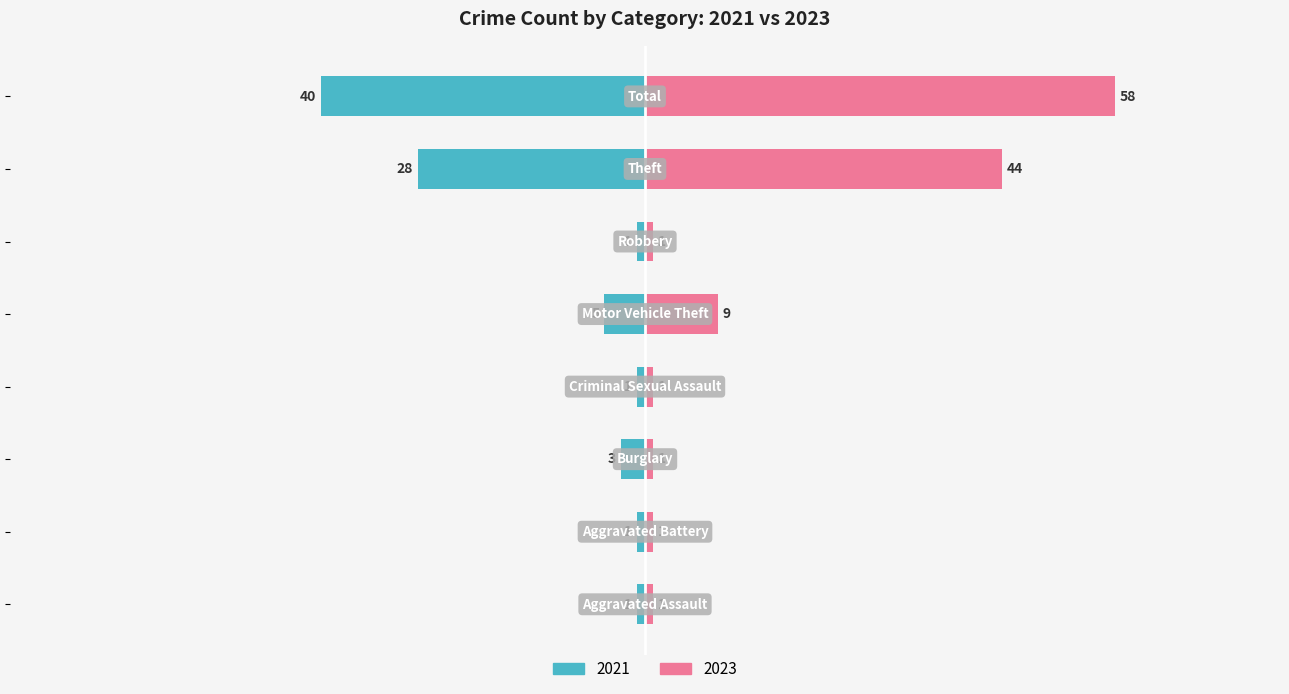

At which category does the chart reach its peak across all series?

Total